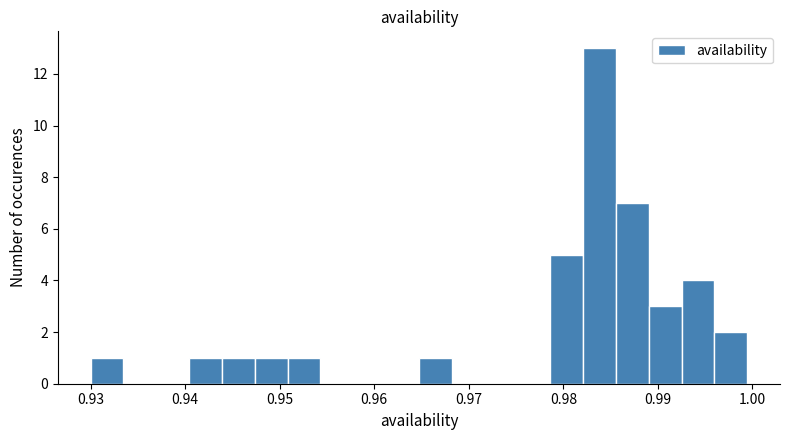

Read against the x-axis, roughly where is the centre of the tallest bar?

0.984